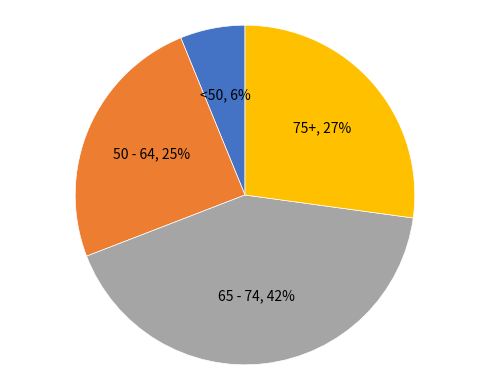

Is there any slice that represents more than half of the pie?

No